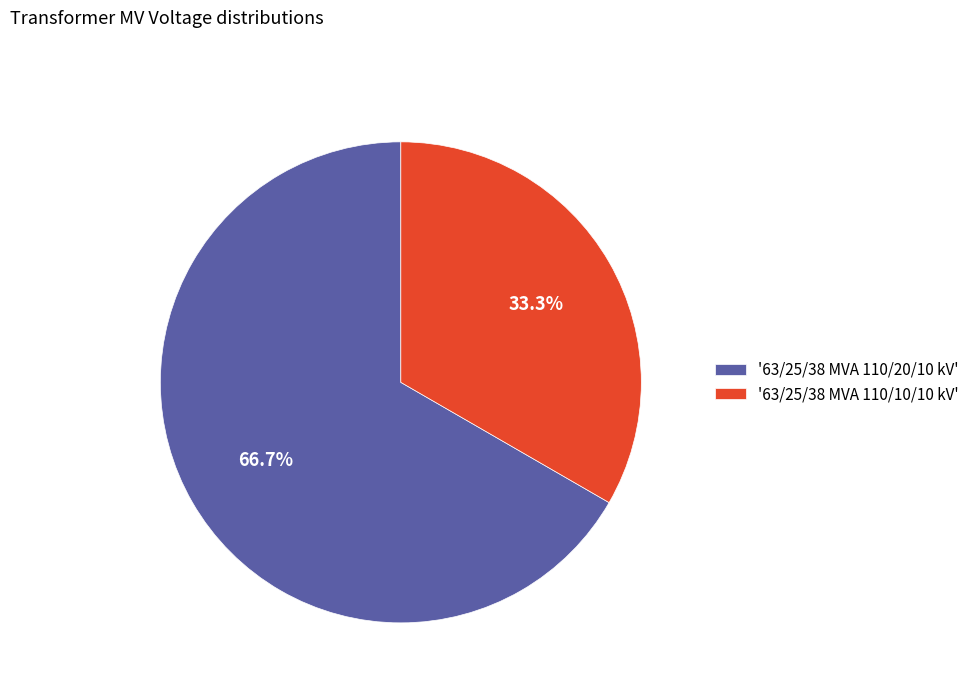

Which slice is the largest?

'63/25/38 MVA 110/20/10 kV'